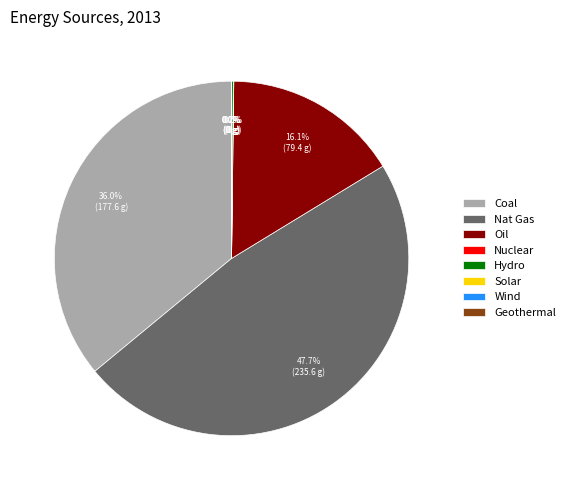

What is the largest slice in the pie chart?

Nat Gas